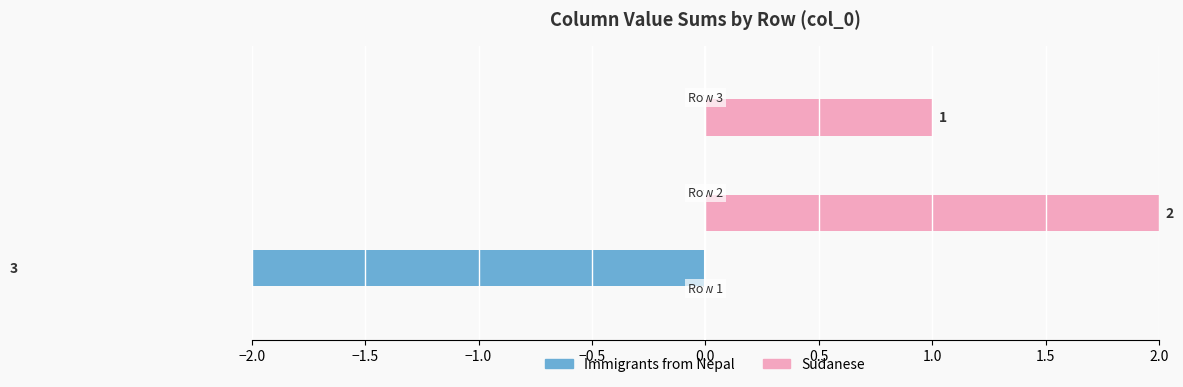

True or false: Immigrants from Nepal has a value of -5 at −2.0.

False